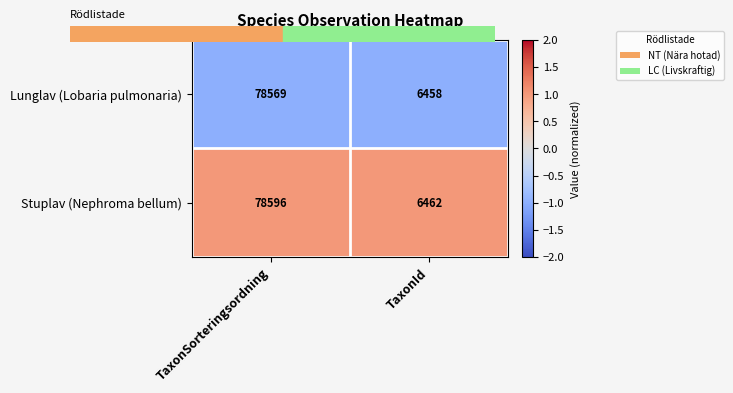

List the labels in order of Stuplav (Nephroma bellum) value, largest first.

TaxonSorteringsordning, TaxonId